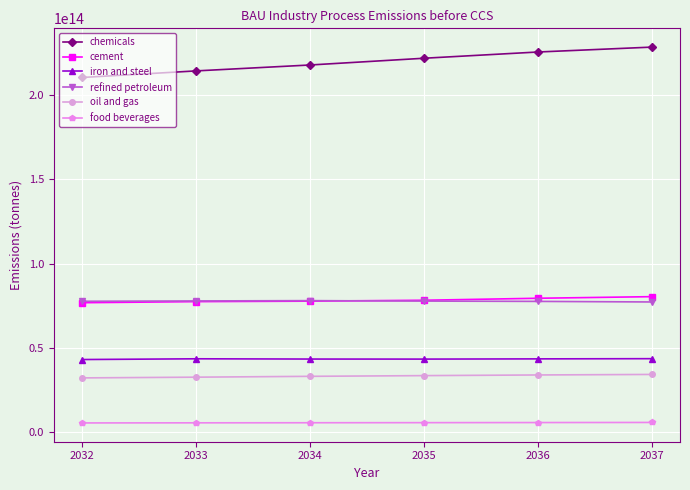

The value of iron and steel at 2034 is 43410000000000. True or false?

True